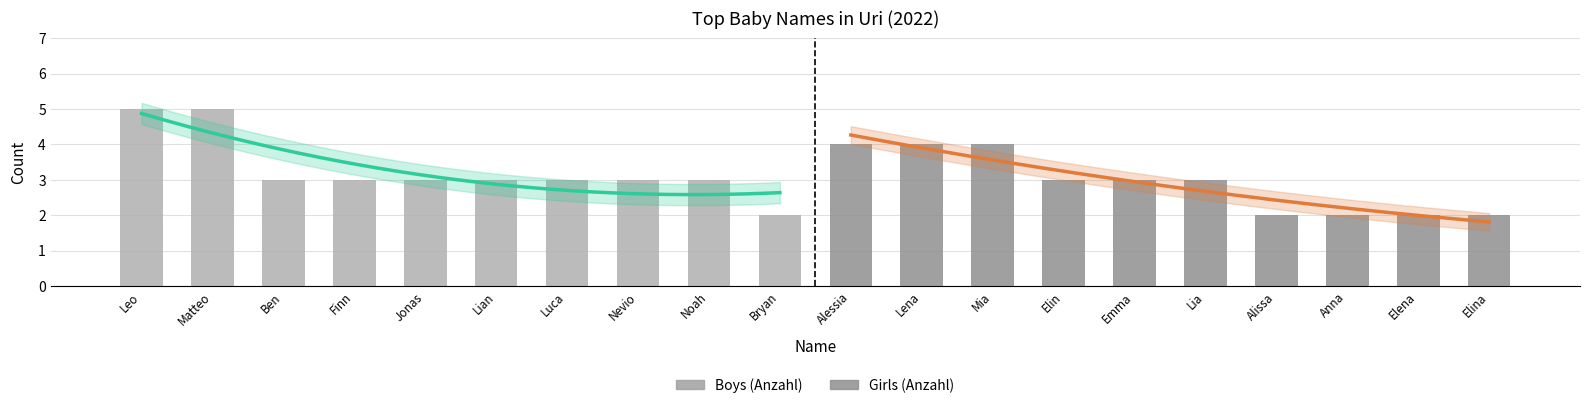

What is the difference between the Girls (Anzahl) values at Mia and Alissa?

2